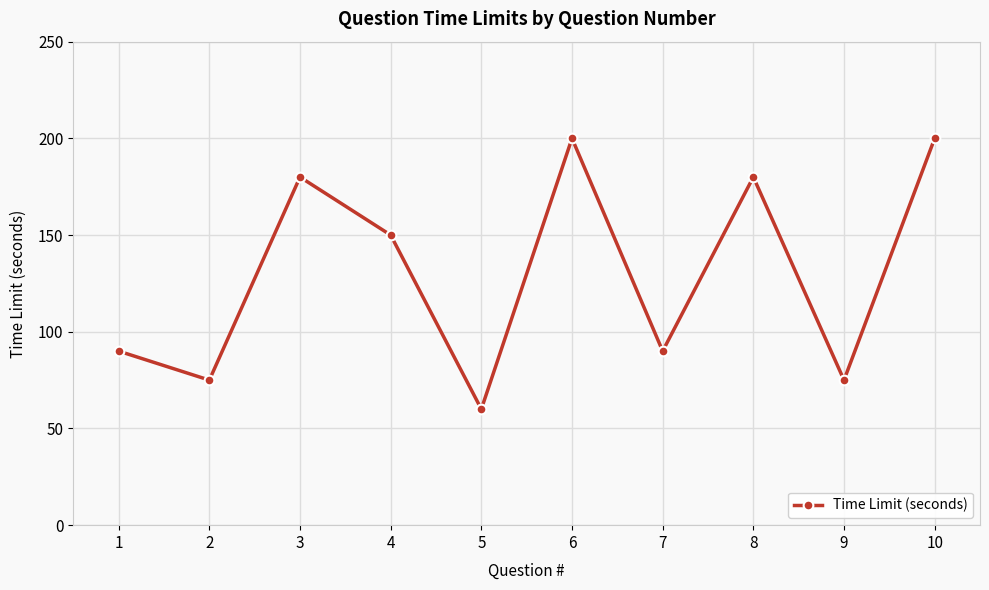

What is the smallest value displayed?

60